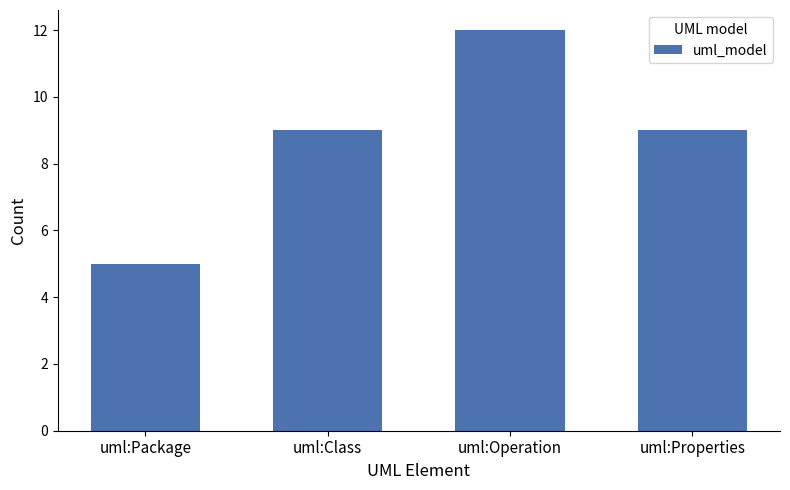

What is the sum of the values at uml:Properties and uml:Package?

14